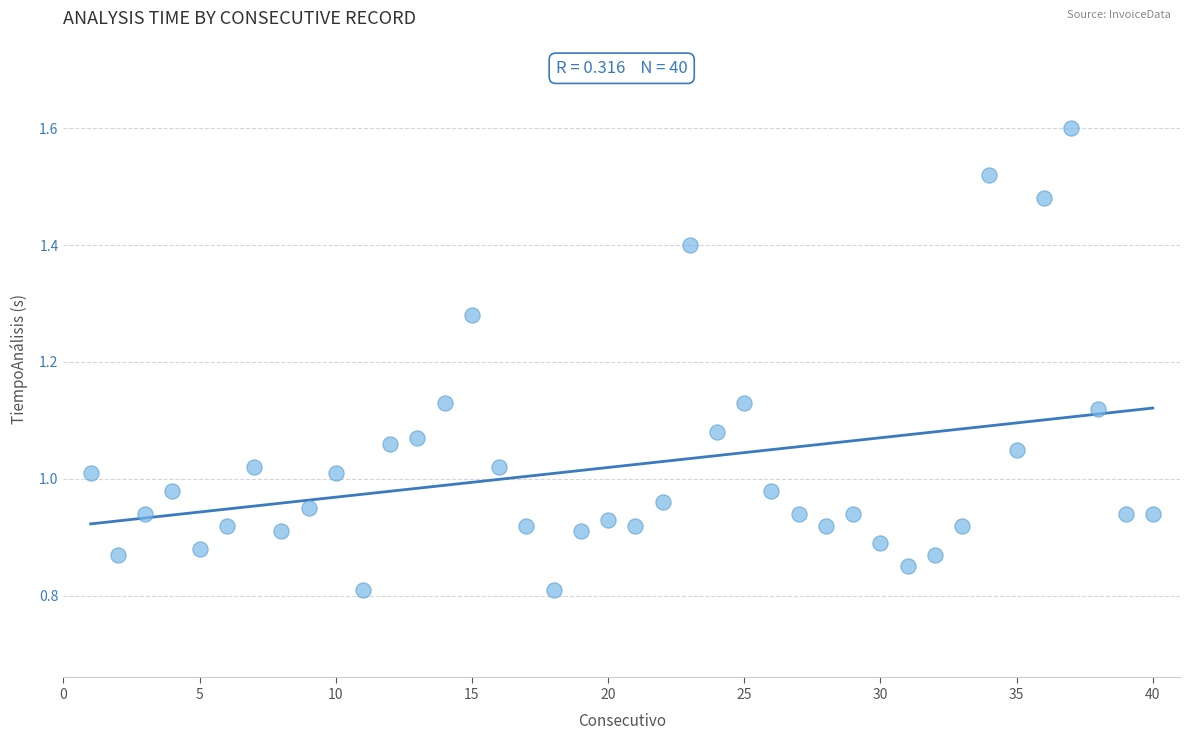

What is the range of X values (max minus min)?

39.0